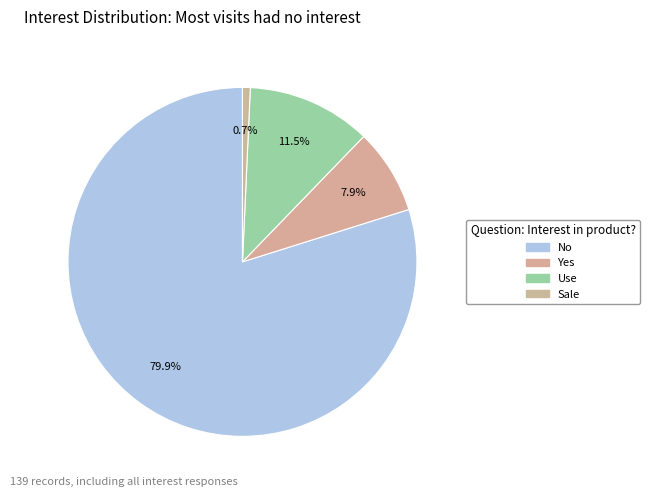

Rank the categories by value from lowest to highest.

Sale, Yes, Use, No